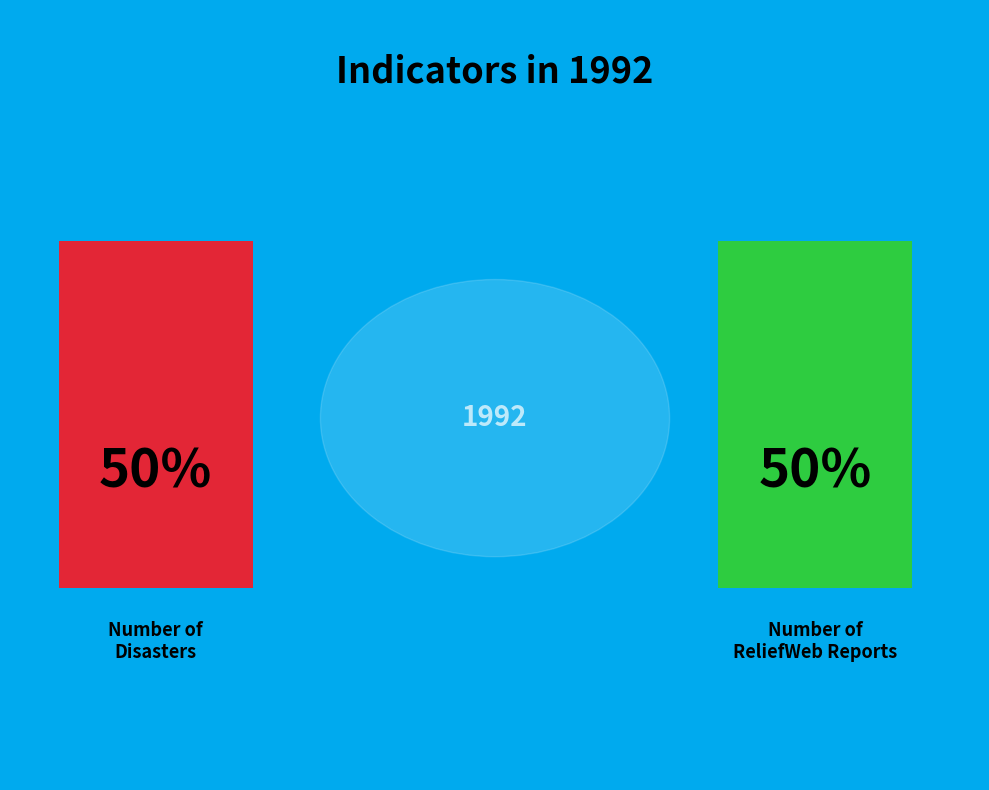

Is it true that Number of Disasters is 8% of the pie?

False